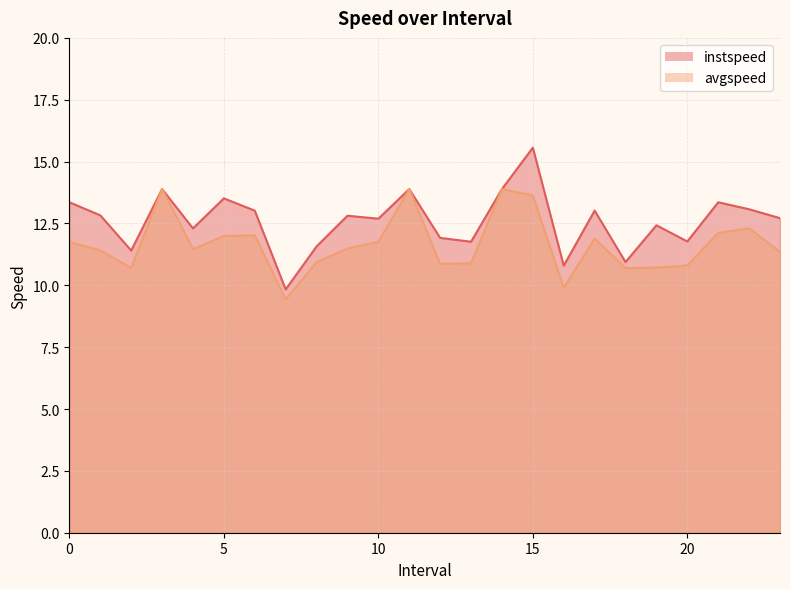

Which series has the largest range (max minus min)?

instspeed